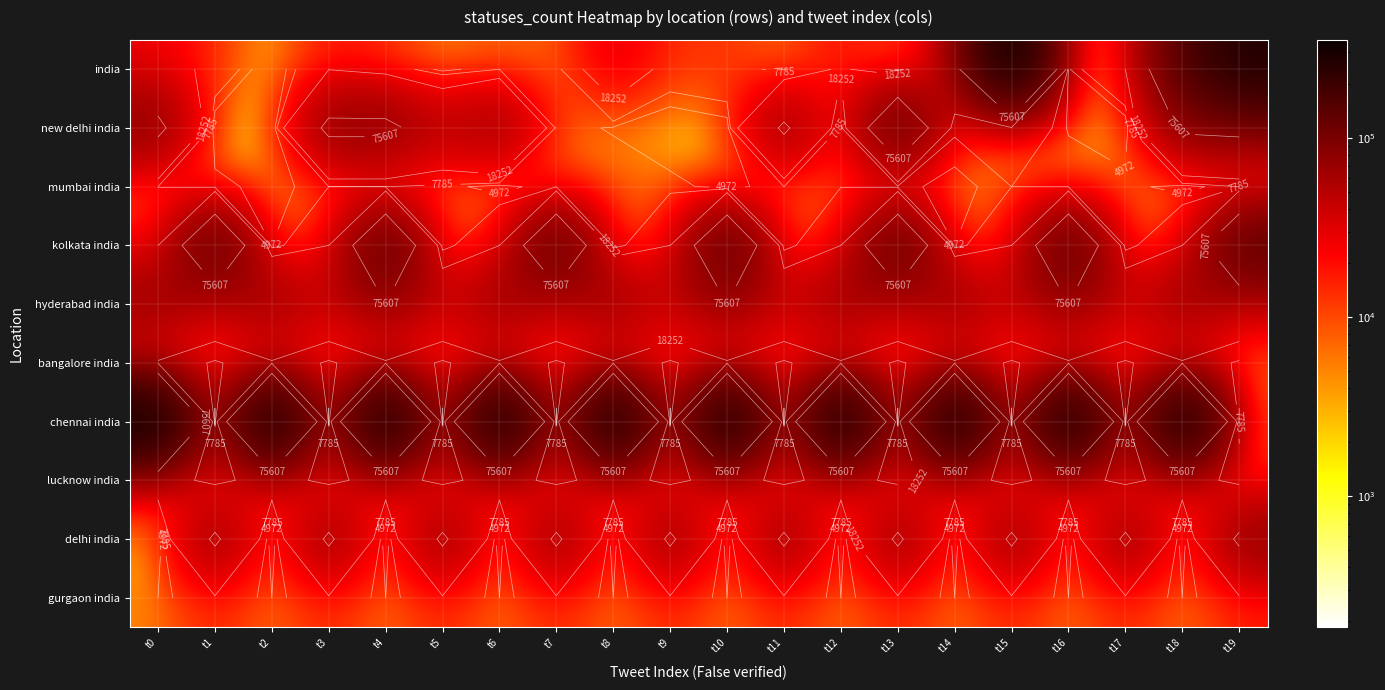

At how many categories does at least one series exceed 320405?

11